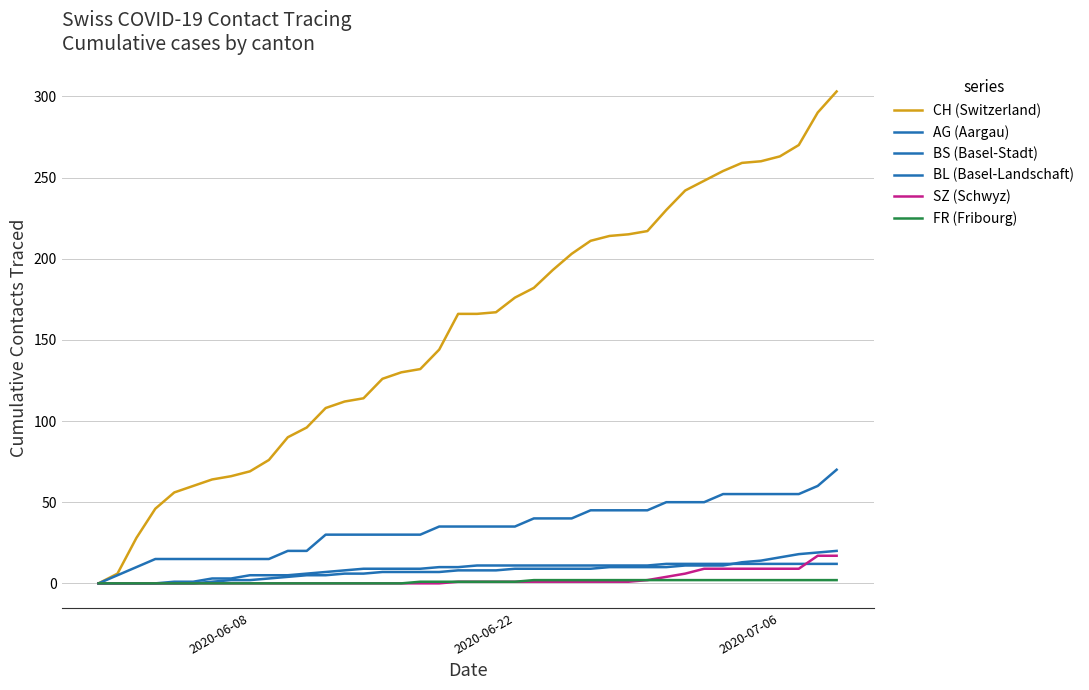

Does the chart have visible grid lines?

Yes